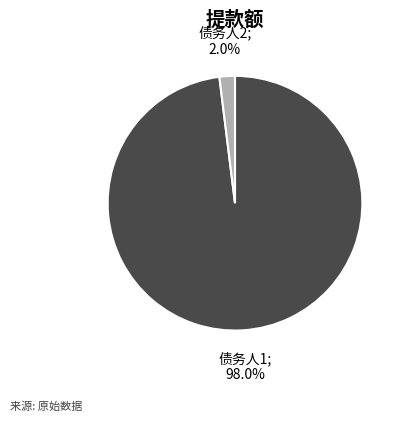

The 债务人2 slice represents 1% of the pie. True or false?

False